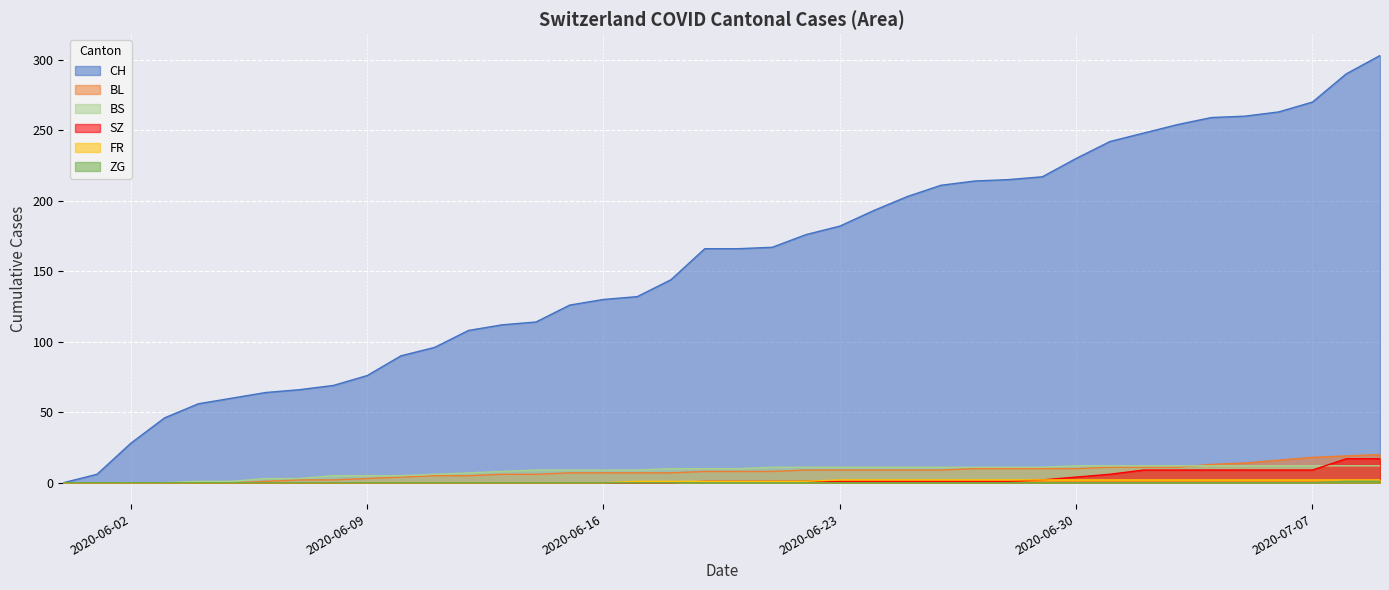

What is the spread (max minus min) of values at 2020-06-06?

64